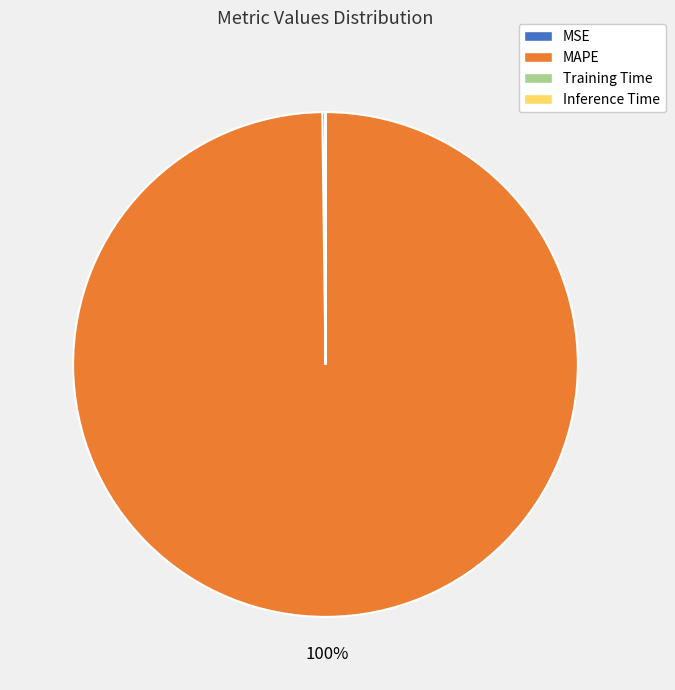

Which category accounts for the majority?

MAPE